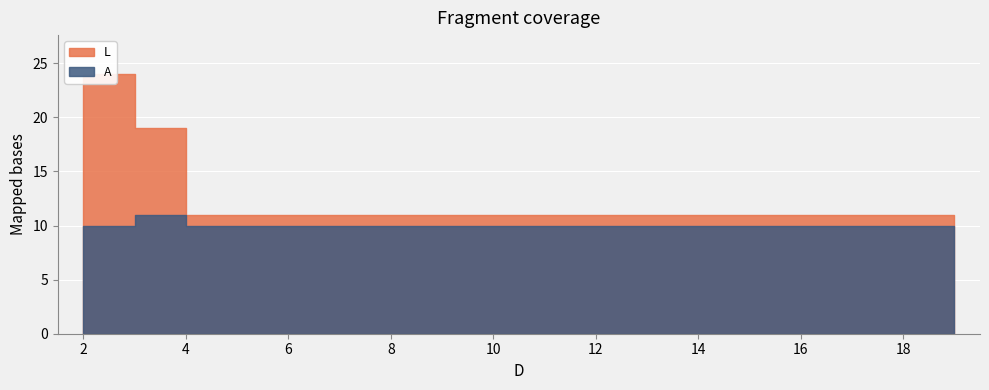

What are all the series names shown in the legend?

L, A